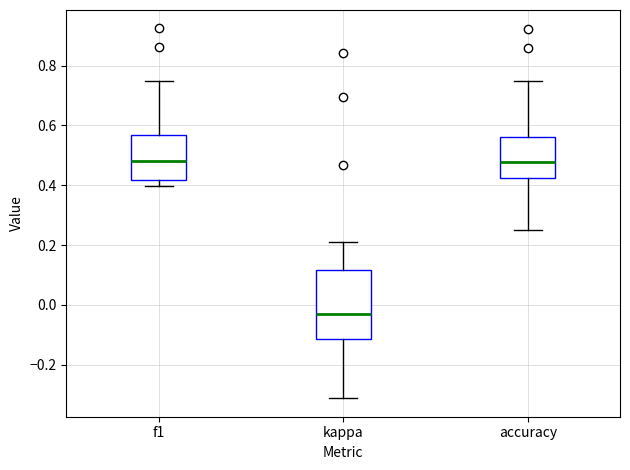

Reading left to right, transcribe this box plot: for each box, give where its median line is, the range the box spans, and where its two whiskers end, as read against the y-axis. The values are not printed on the chart, so give them approximately, as read against the axis.

f1: median 0.48, box 0.42 to 0.56, whiskers 0.40 to 0.76
kappa: median -0.04, box -0.12 to 0.12, whiskers -0.32 to 0.22
accuracy: median 0.48, box 0.42 to 0.56, whiskers 0.26 to 0.76